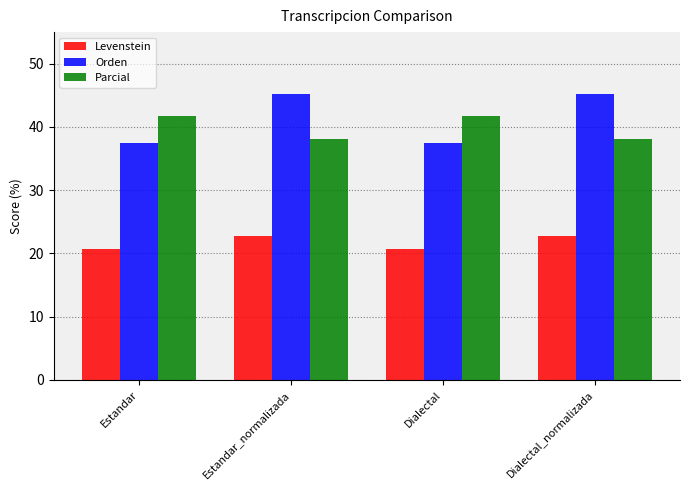

Rank the series by their maximum value, from highest to lowest.

Orden, Parcial, Levenstein